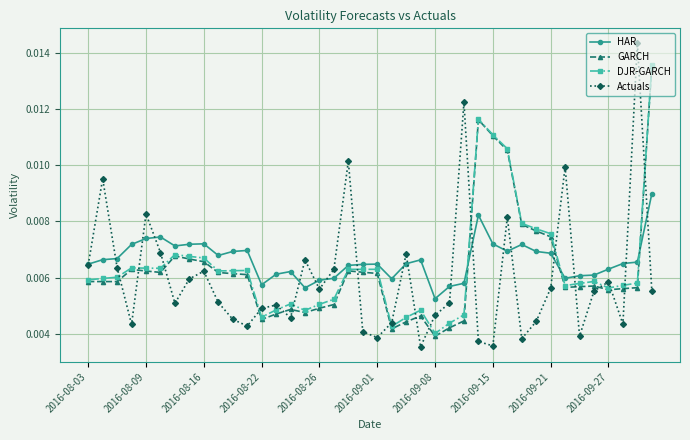

How many intersections are there between Actuals and GARCH?

17